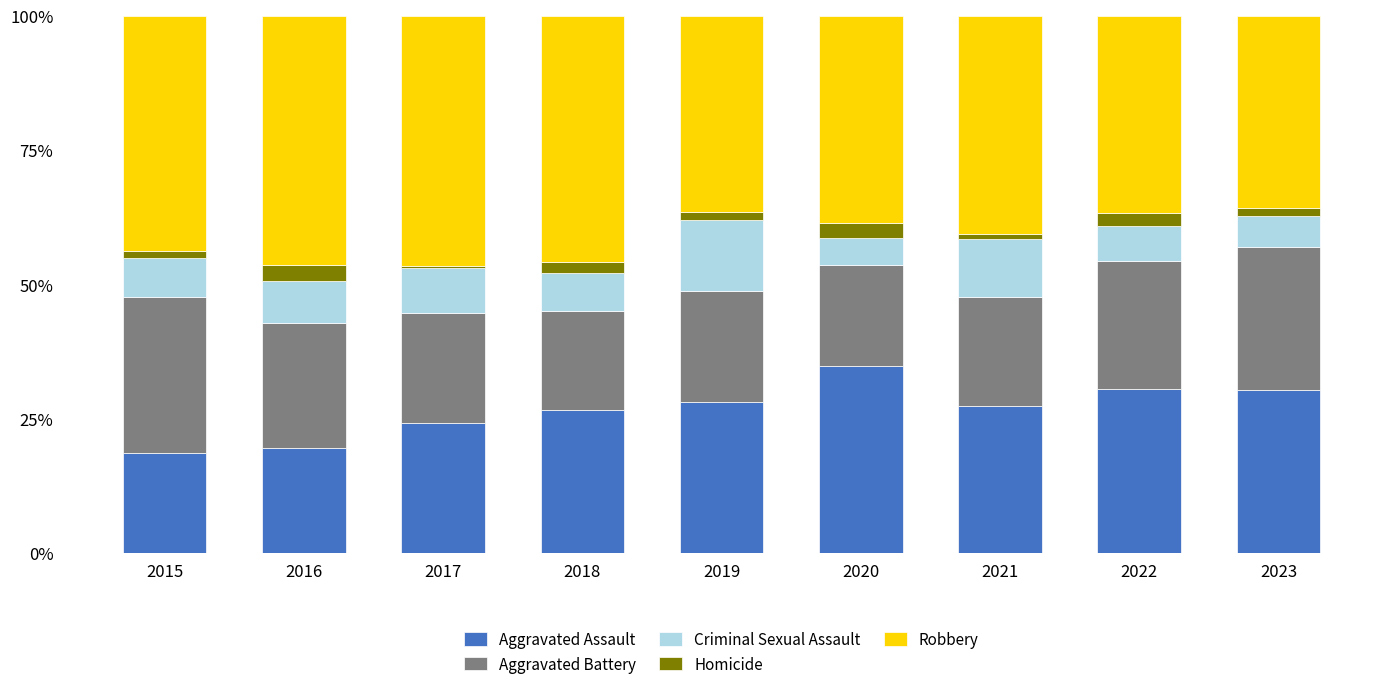

The Aggravated Assault series shows 49.4 at 2019. True or false?

False